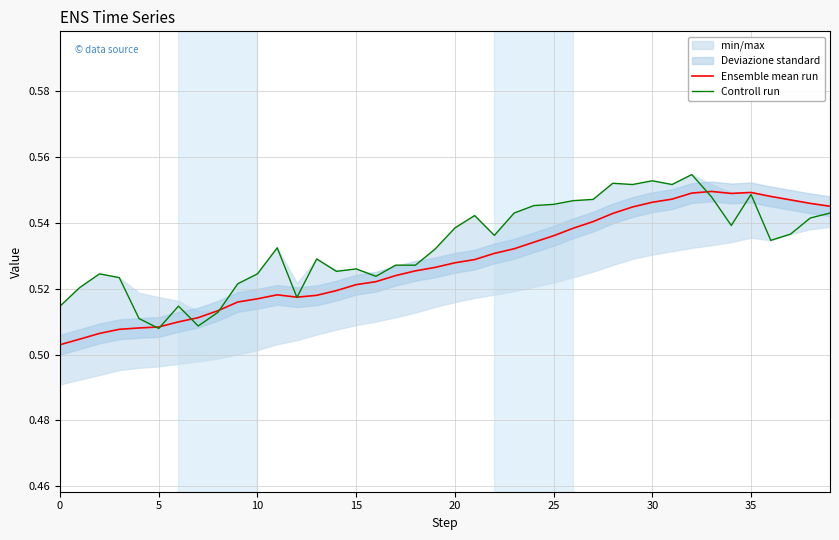

At which category does Ensemble mean run reach its first local valley?

12